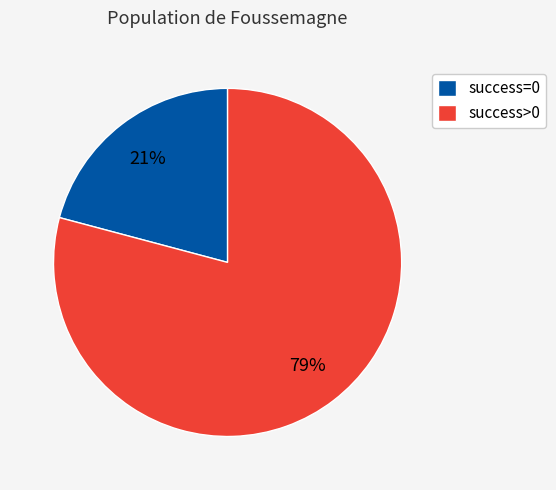

What percentage is the success>0 slice, to the nearest percent?

79%